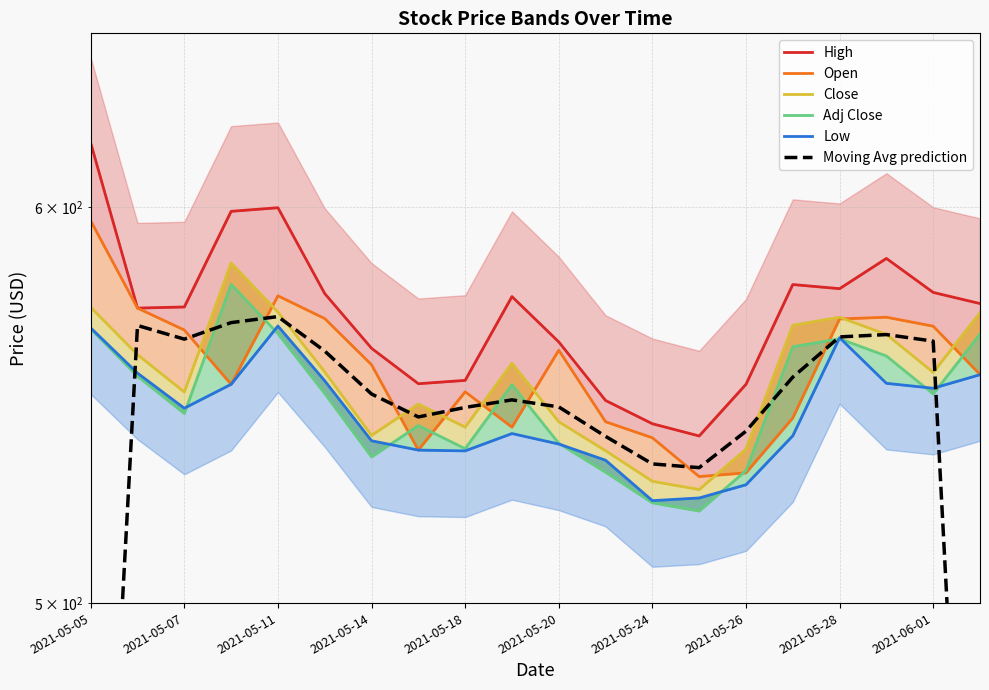

Reading left to right, extract all data points from this chart.

High: 618.0	572.8	573.0	598.9	599.9	576.6	562.2	553.1	554.0	575.8	563.9	548.9	543.0	540.0	553.0	579.0	577.9	586.0	576.9	574.0
Open: 596.2	572.8	567.0	553.0	576.0	570.0	558.0	536.5	551.1	542.2	561.8	543.5	539.5	530.0	530.9	544.5	569.9	570.4	568.0	555.5
Close: 573.0	560.6	551.0	584.8	571.7	556.1	540.1	548.0	542.2	558.4	543.5	536.4	528.9	526.9	536.8	568.2	570.4	565.9	556.0	571.5
Adj Close: 567.3	555.1	545.6	579.0	566.0	550.7	534.8	542.6	536.9	552.9	538.2	531.0	523.6	521.6	531.5	562.6	564.7	560.3	550.6	565.9
Low: 567.5	555.9	547.0	553.0	568.0	553.9	538.8	536.5	536.3	540.6	538.0	534.0	524.1	524.8	528.0	540.0	565.0	553.2	552.0	555.5
Moving Avg prediction: 382.6	568.2	564.6	568.9	570.5	561.5	550.5	544.7	547.1	549.0	547.3	539.9	533.1	532.2	541.2	554.8	565.2	565.8	564.1	375.1